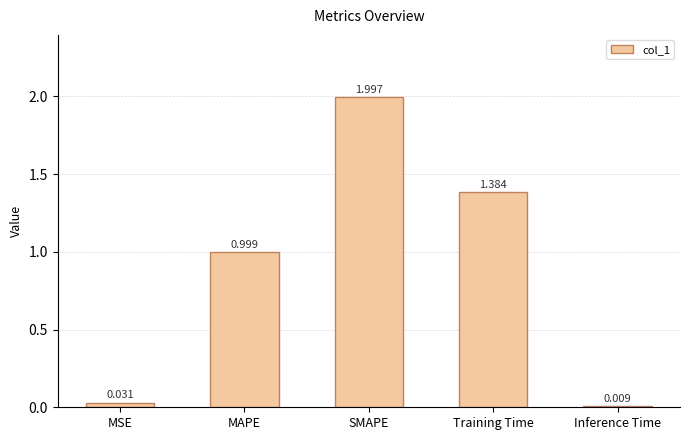

Rank the categories by value from lowest to highest.

Inference Time, MSE, MAPE, Training Time, SMAPE